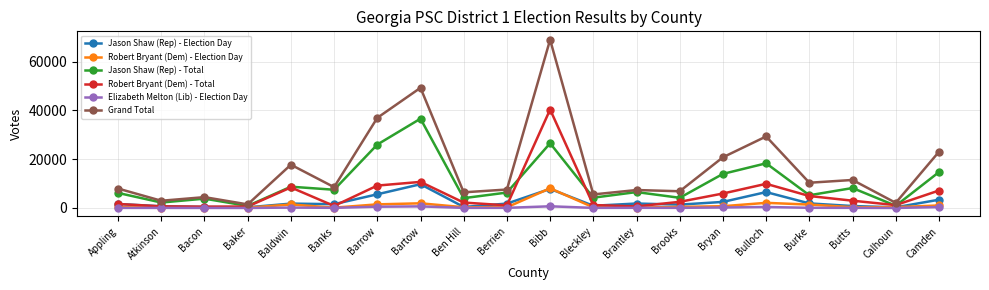

True or false: Robert Bryant (Dem) - Total and Jason Shaw (Rep) - Total cross at least once.

True